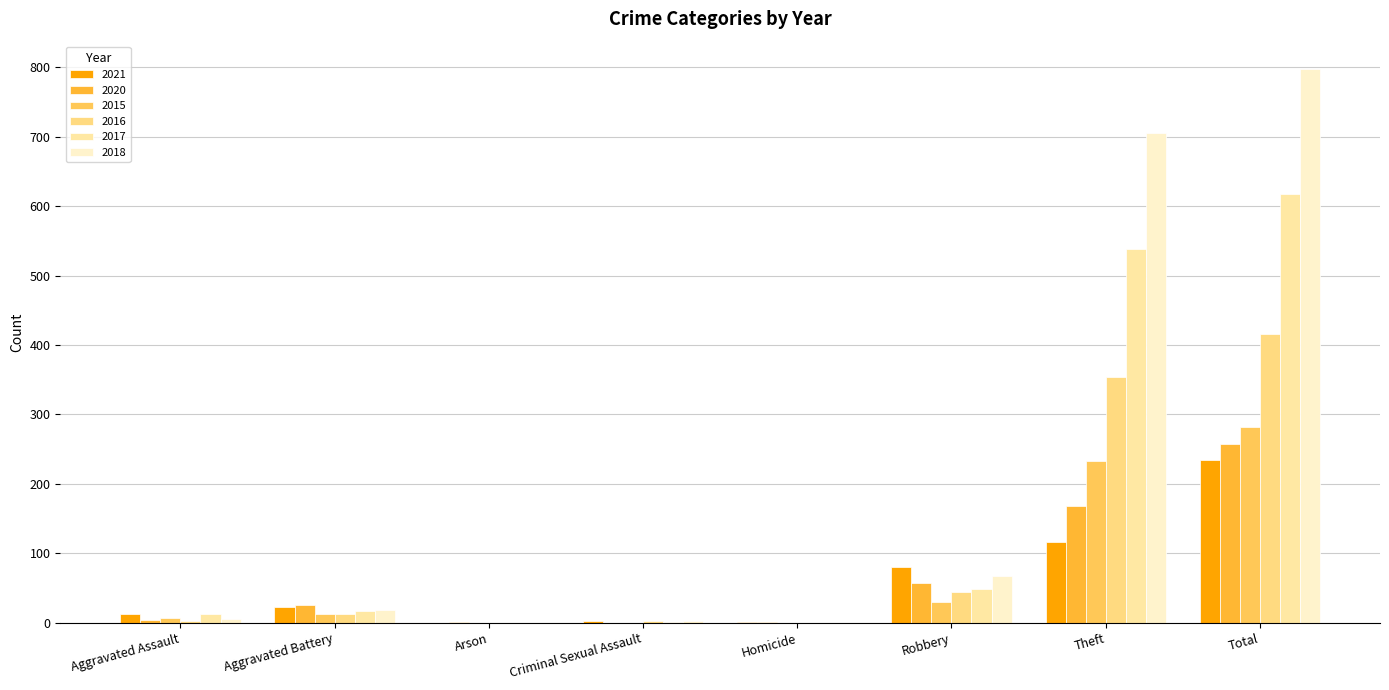

What are all the series names shown in the legend?

2021, 2020, 2015, 2016, 2017, 2018